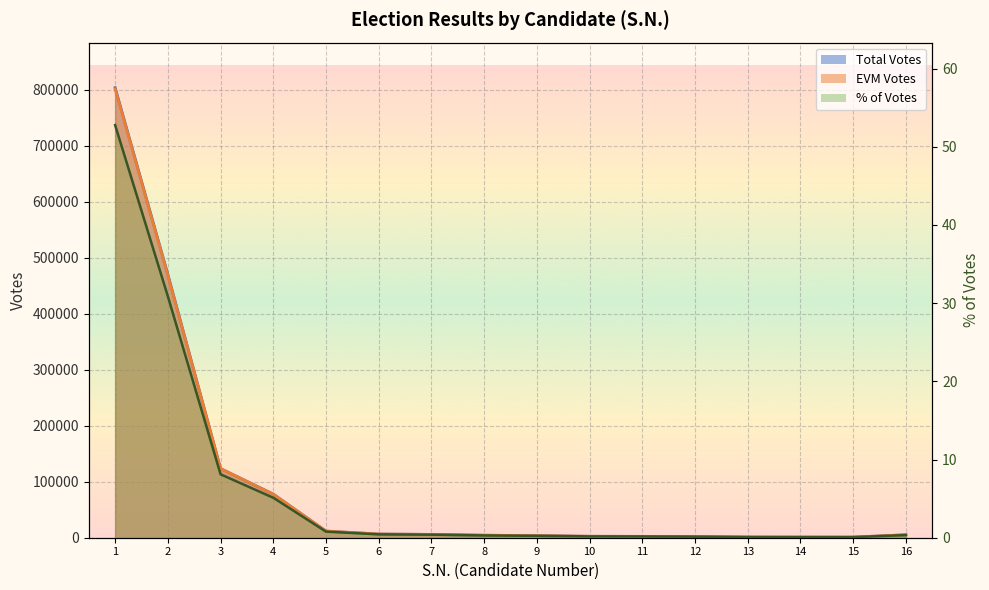

At how many categories does at least one series exceed 184136?

2